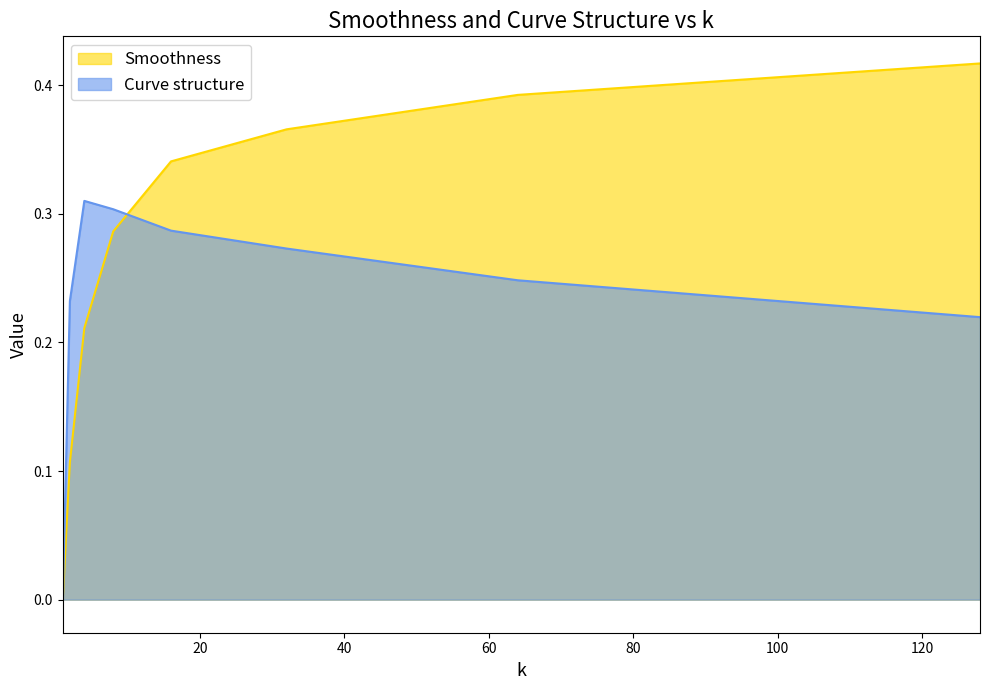

Reading right to left, list all the values displayed in this chart.

Smoothness: 0.4	0.4	0.4	0.3	0.3	0.2	0.1	-0.0
Curve structure: 0.2	0.2	0.3	0.3	0.3	0.3	0.2	-0.0